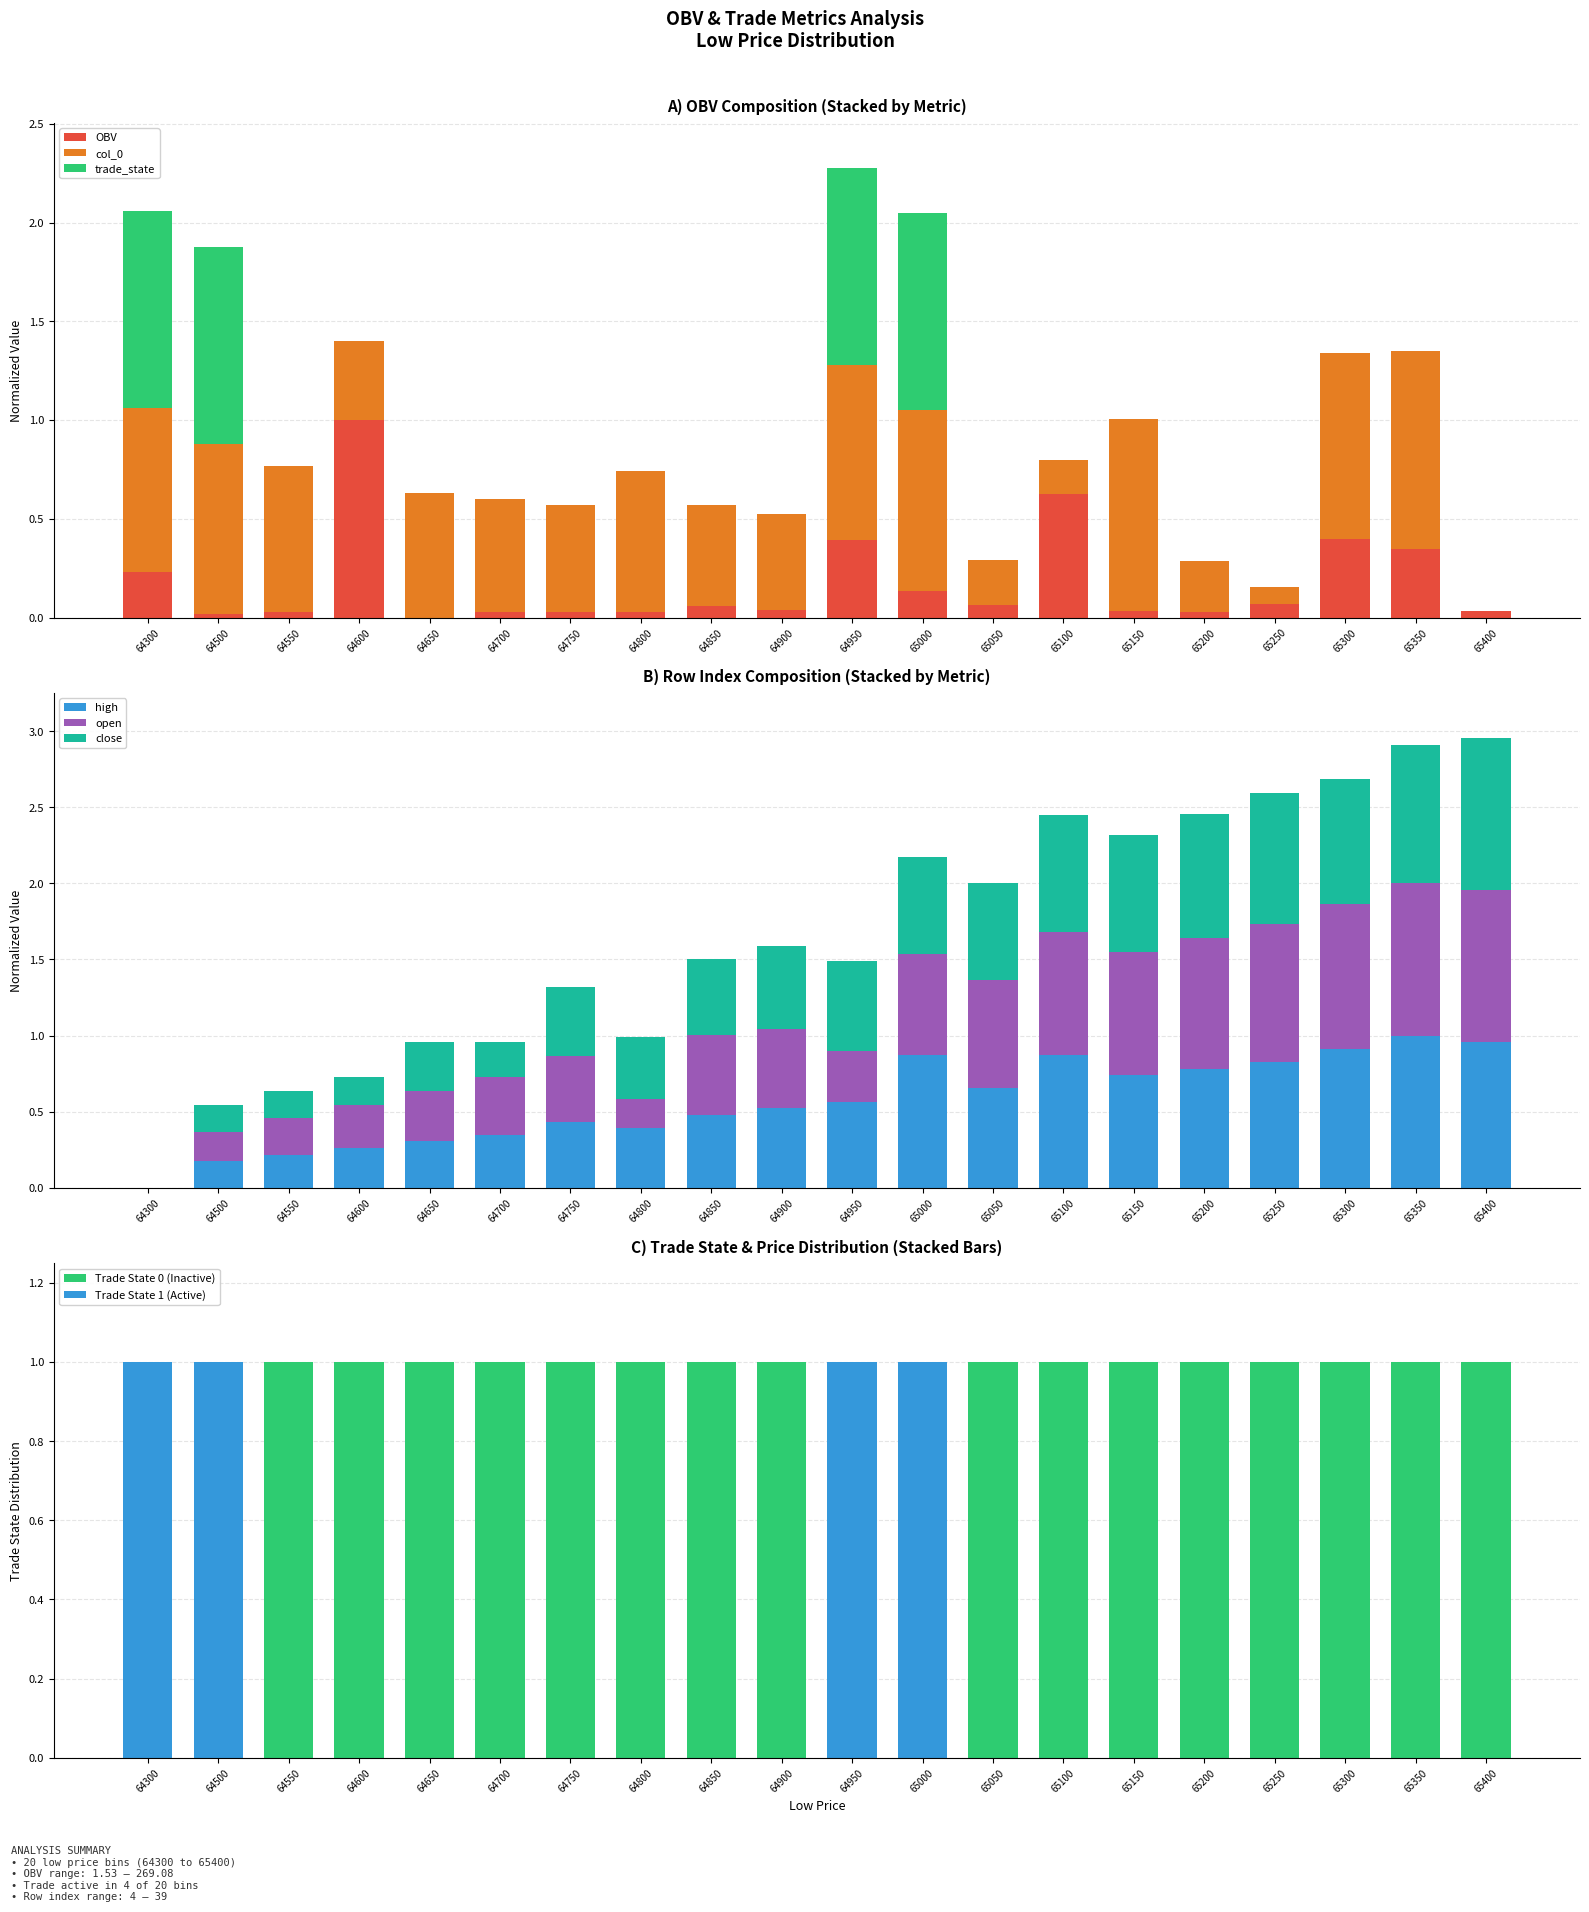

How many positive values does the open series have?

19